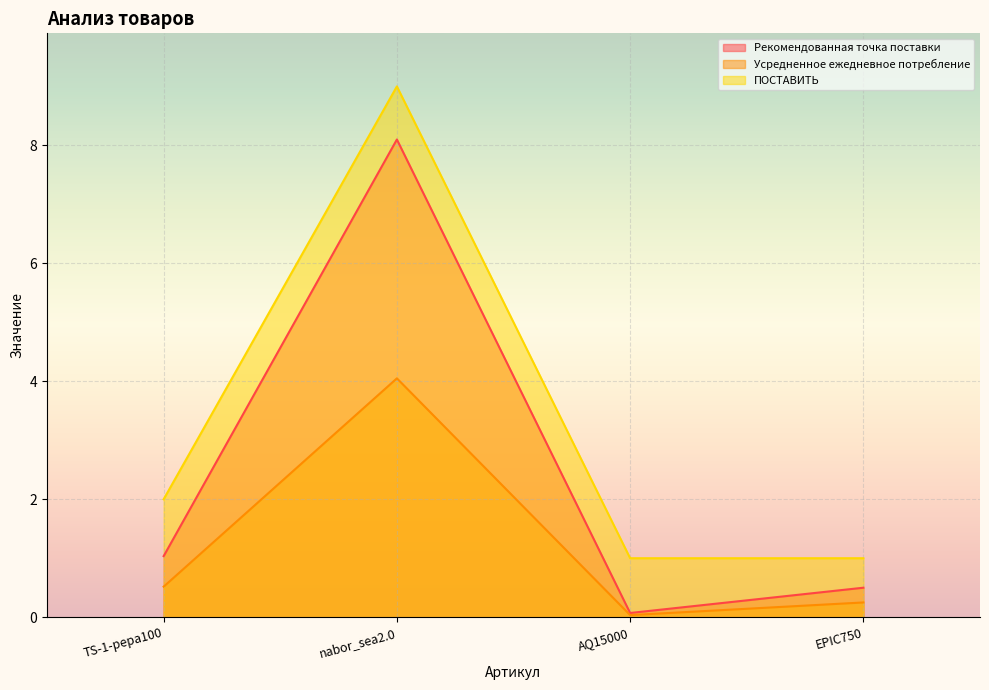

What is the minimum value for Рекомендованная точка поставки?

0.1